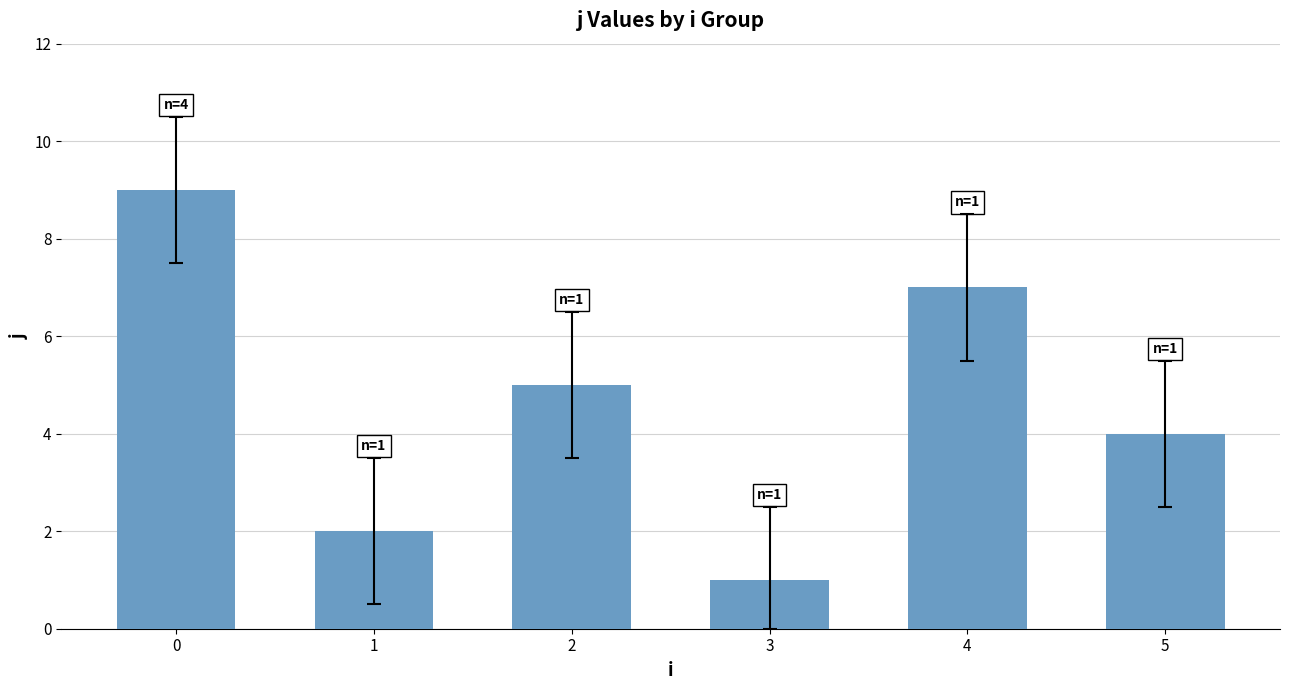

What is the value of the 5th bar from the left?

7